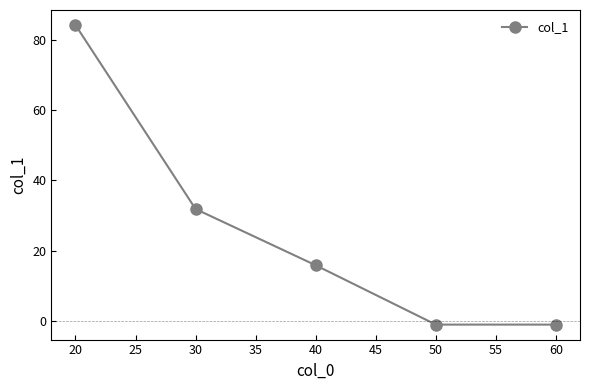

The chart shows a value of 22.8 at 40. True or false?

False